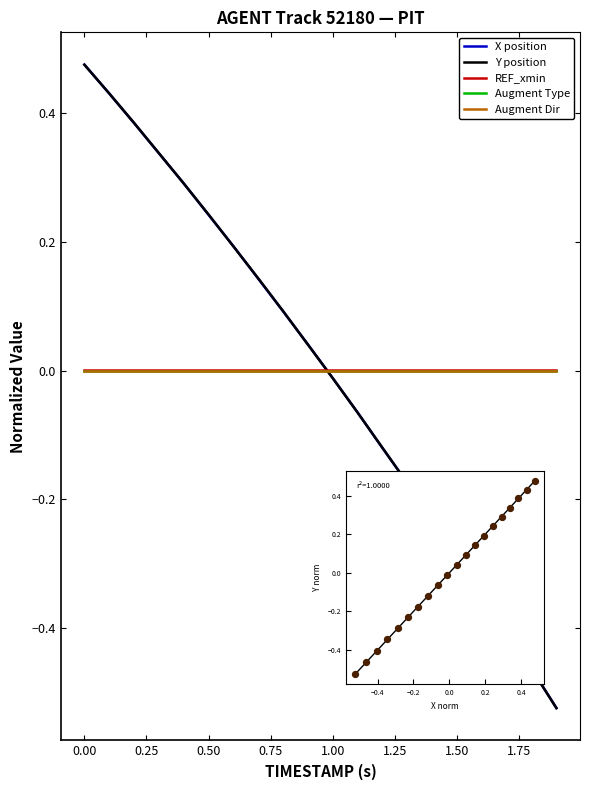

Is this an area chart (filled region under the line)?

No